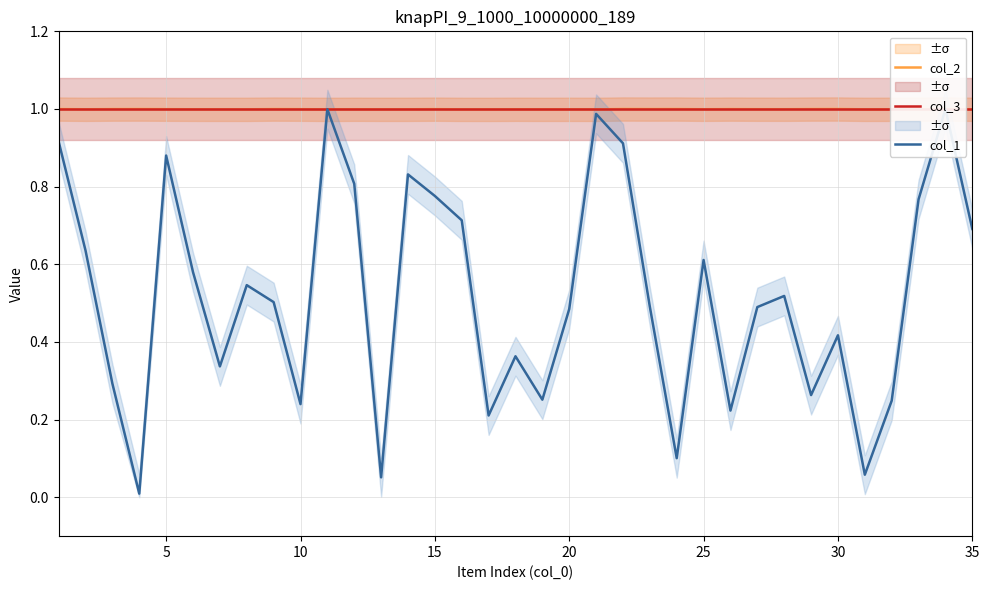

What are all the series names shown in the legend?

col_2, col_3, col_1